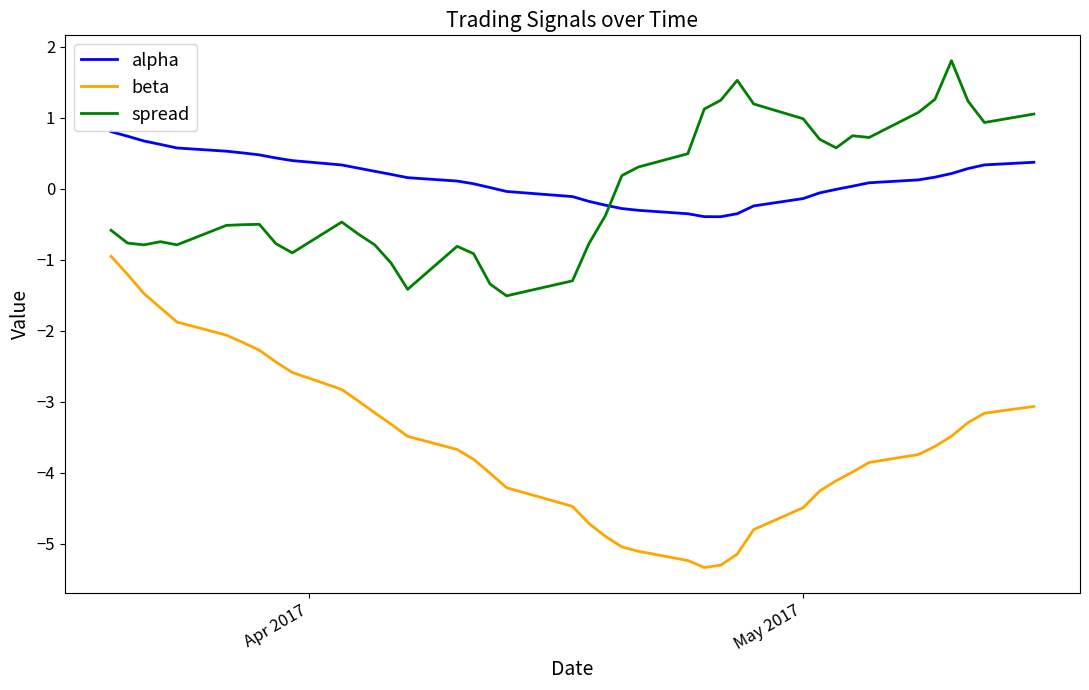

List the series in order of their peak value, lowest first.

beta, alpha, spread